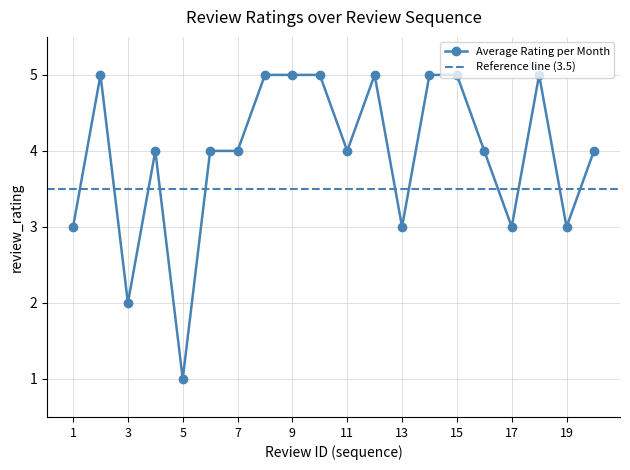

Where is the data nearest to the value 3?

1